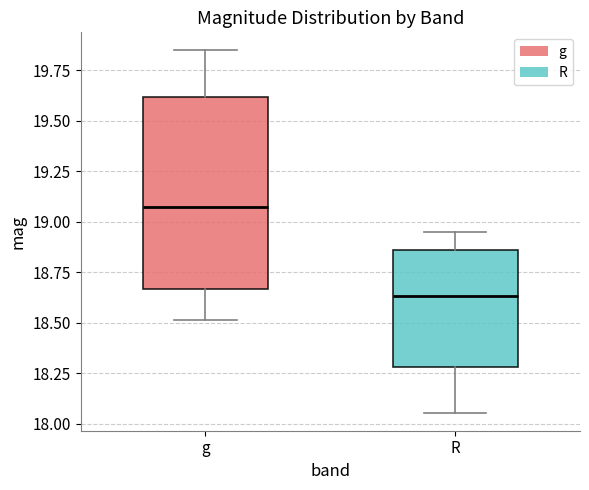

Reading left to right, read every box against the y-axis: the position of its median line, the range the box covers, and the ends of its whiskers. The values are not printed on the chart, so give them approximately, as read against the axis.

g: median 19.05, box 18.65 to 19.60, whiskers 18.50 to 19.85
R: median 18.65, box 18.30 to 18.85, whiskers 18.05 to 18.95